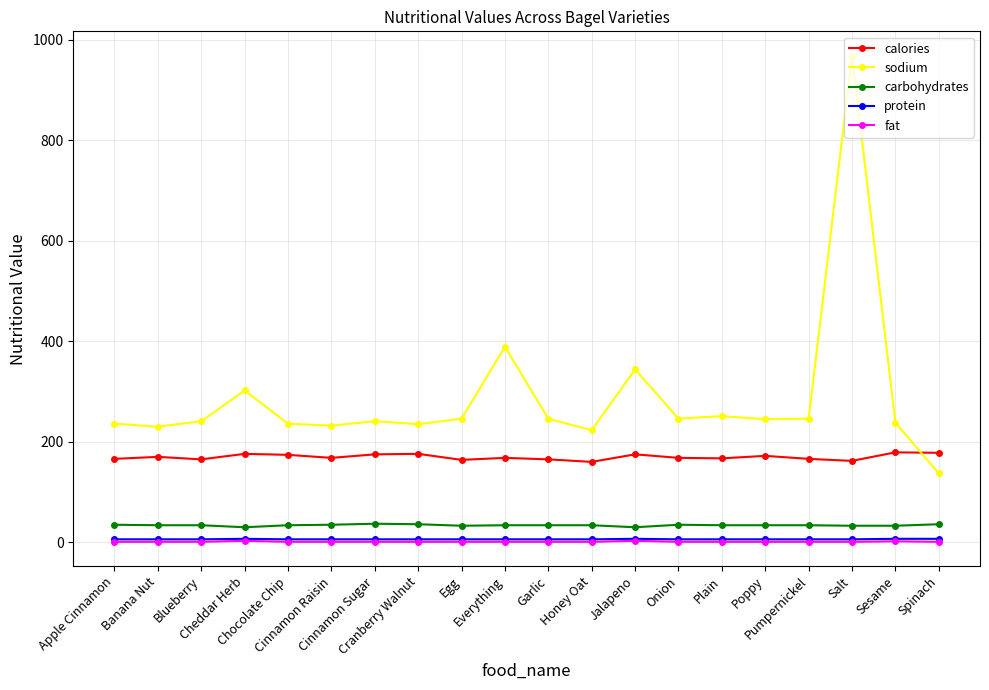

Which series has the widest spread of values?

sodium